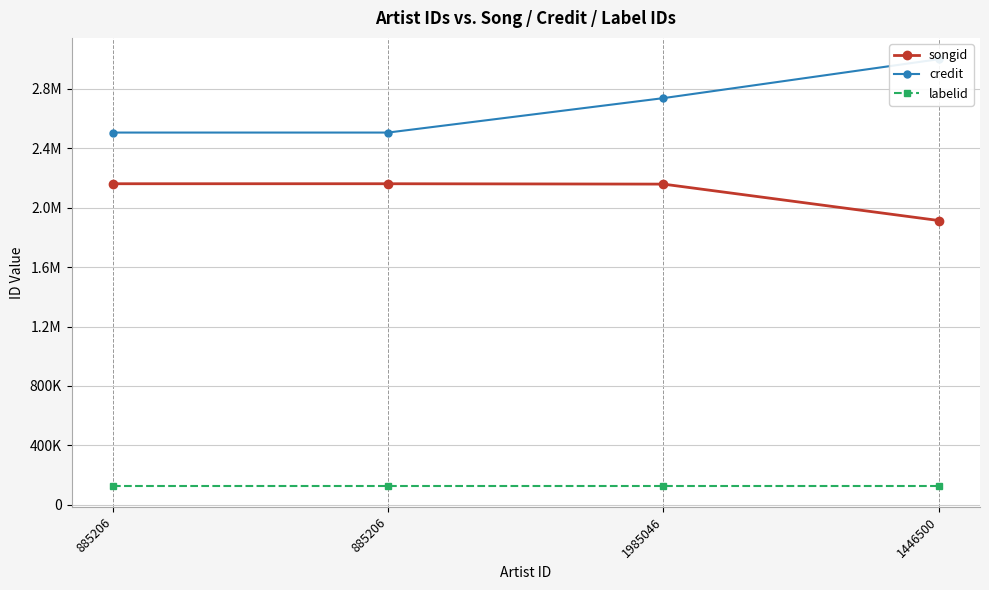

How many data points in songid are less than 2161878?

2